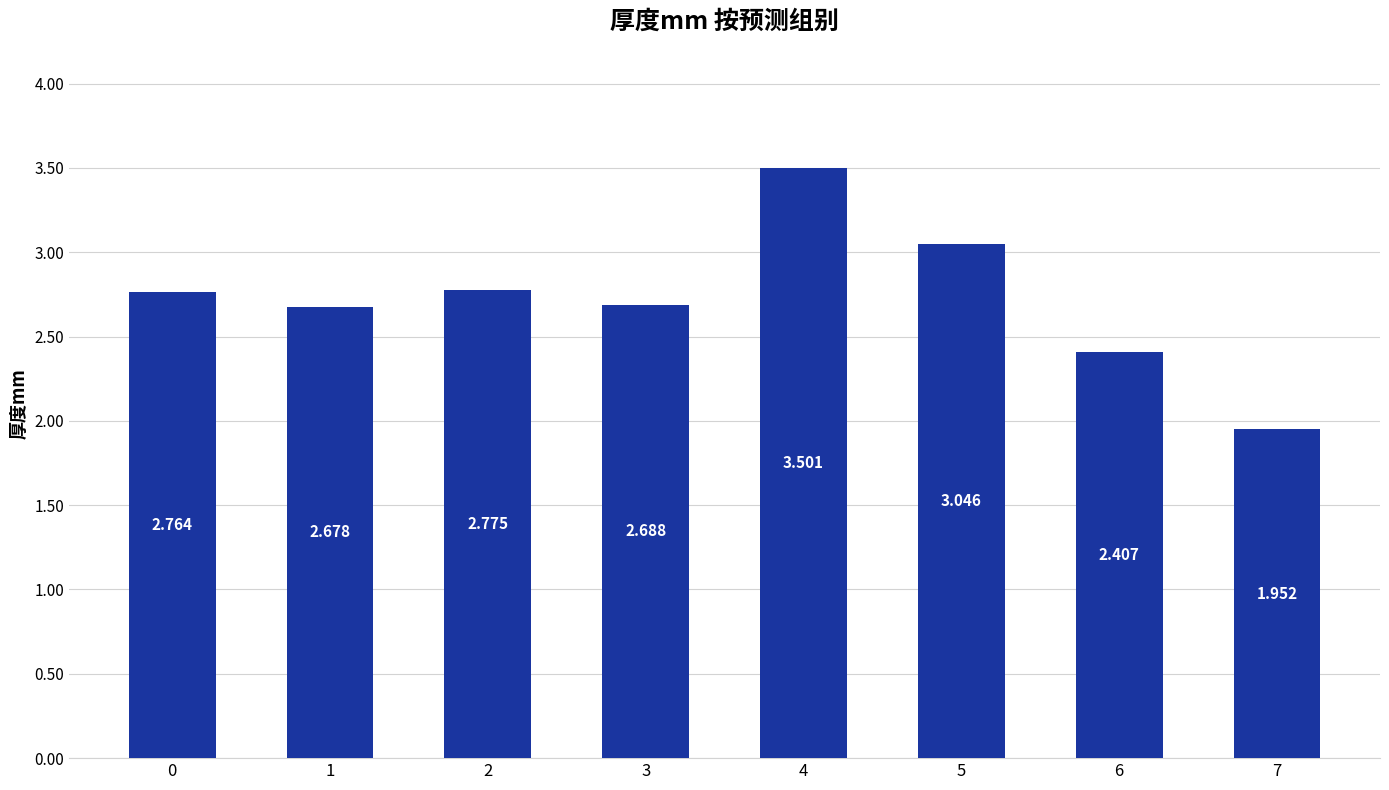

What is the greatest value displayed?

3.5